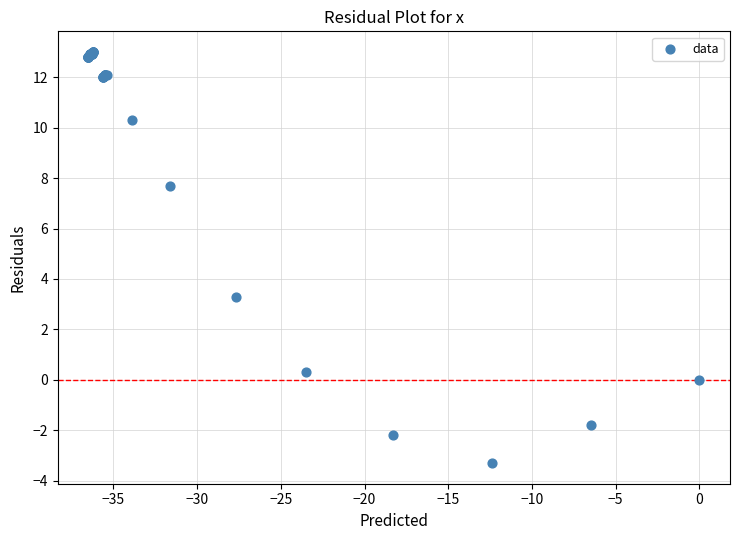

What Y value in the scatter plot is closest to 4?

3.3